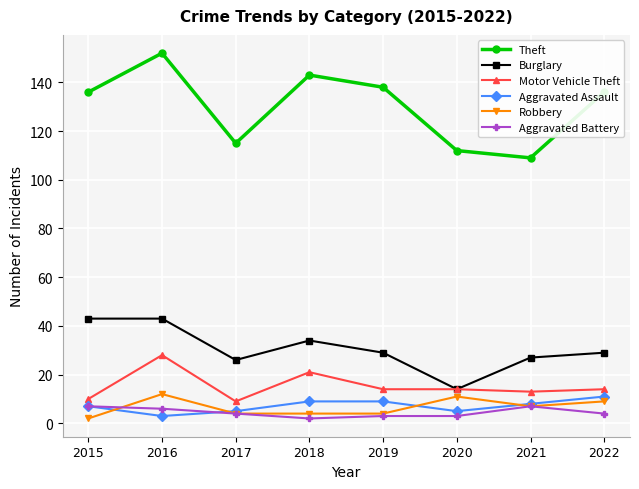

At which label does Aggravated Assault reach its peak?

2022